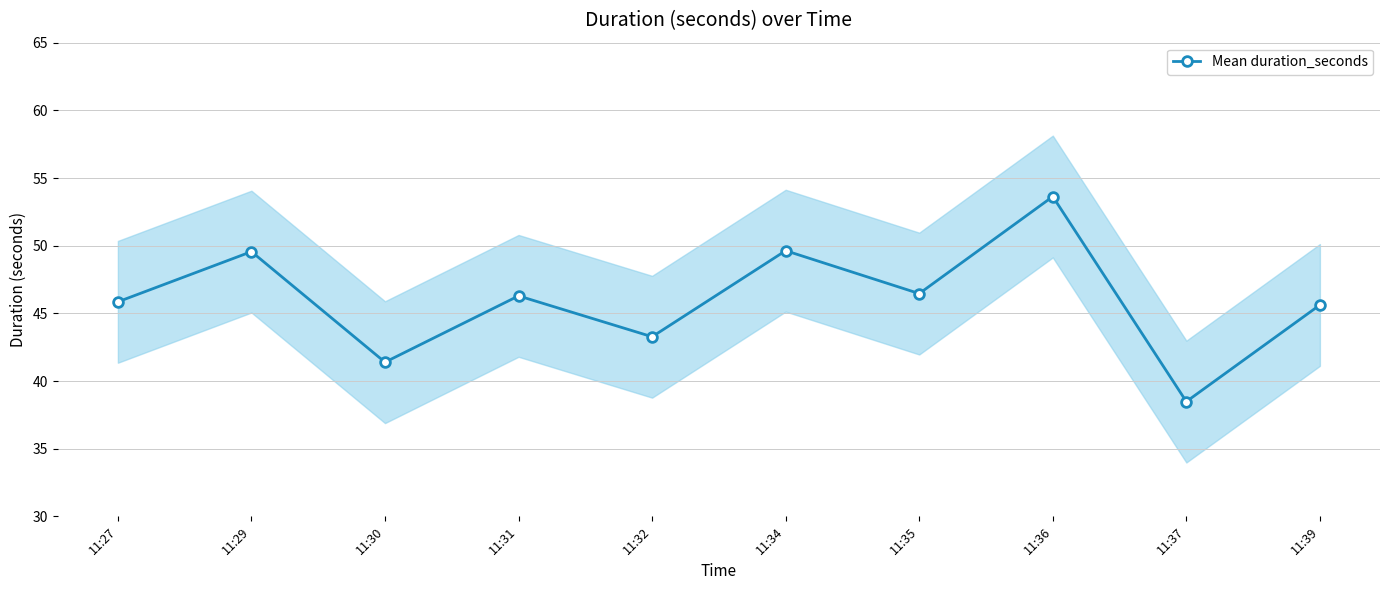

Where is the data nearest to the value 46?

11:27